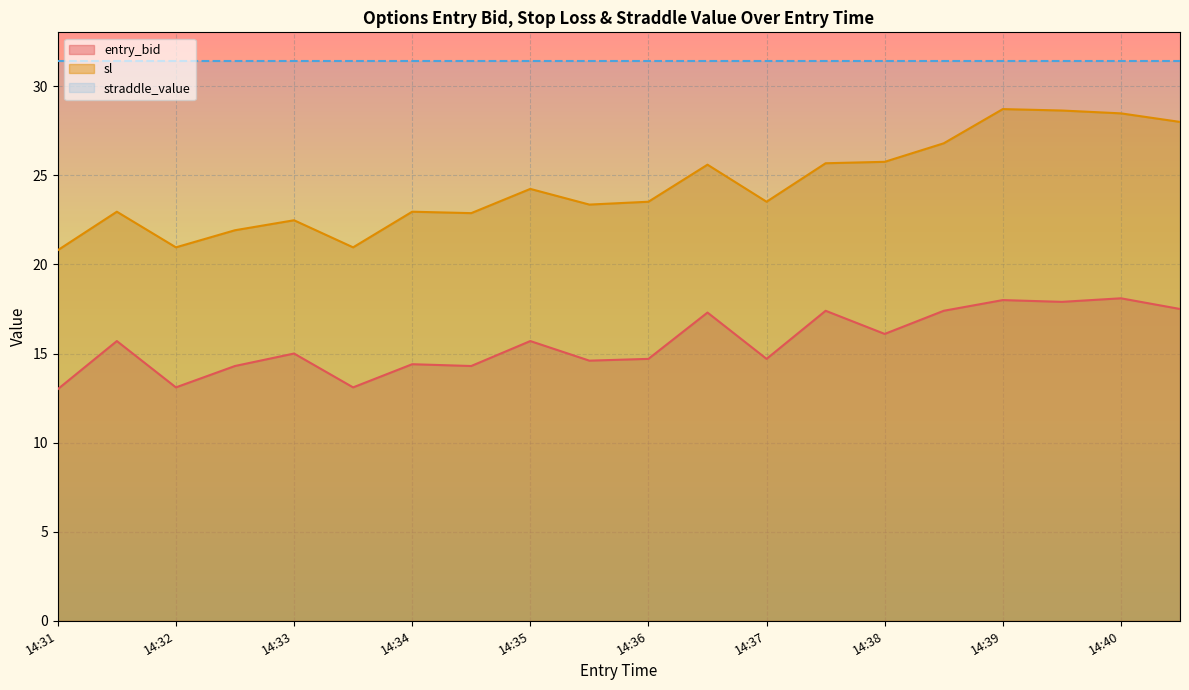

Which series has the largest range (max minus min)?

sl